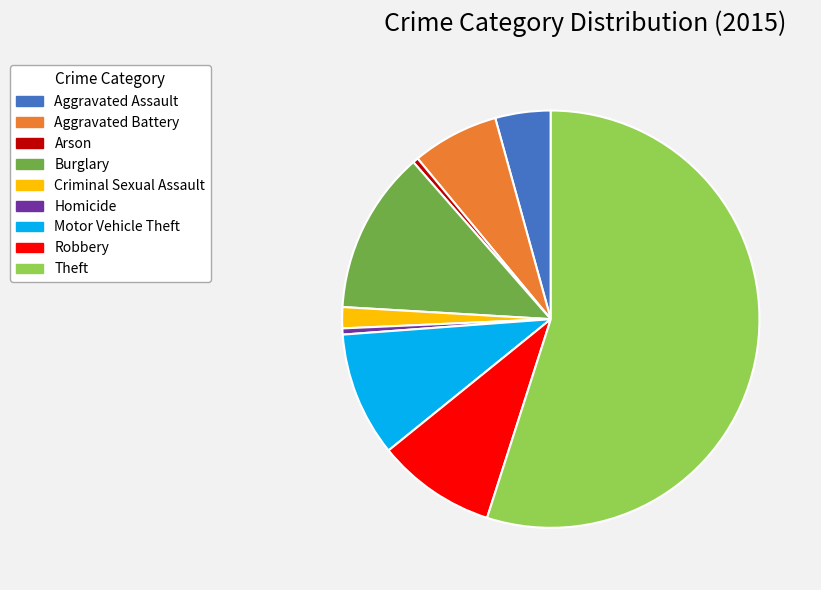

Is Motor Vehicle Theft the majority of the pie?

No